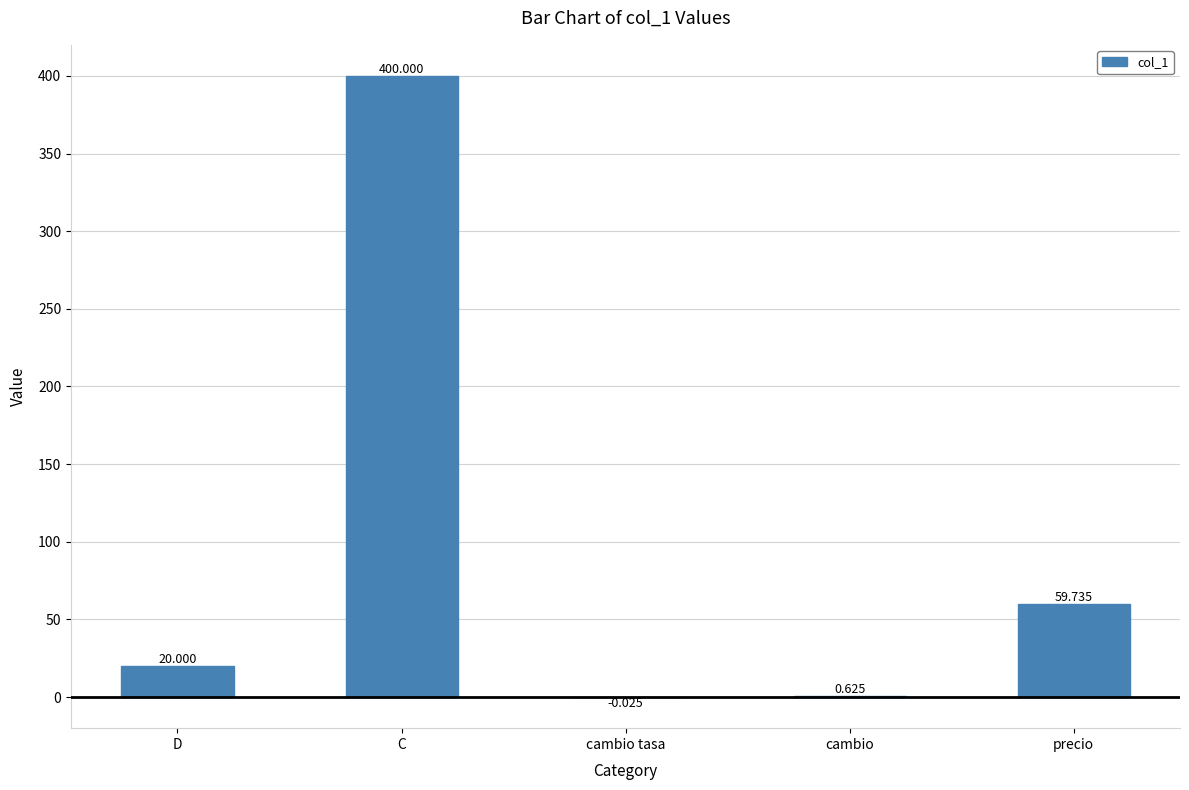

What is the greatest value displayed?

400.0